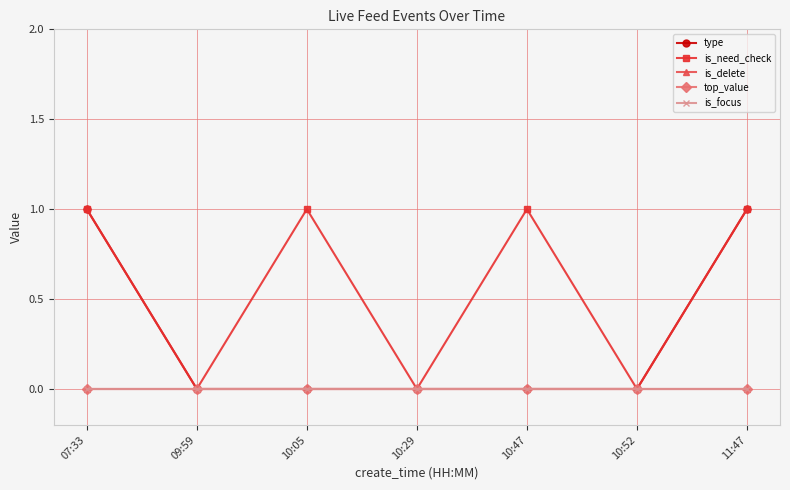

Reading left to right, transcribe all the data shown in this chart.

type: 1	0	0	0	0	0	1
is_need_check: 1	0	1	0	1	0	1
is_delete: 0	0	0	0	0	0	0
top_value: 0	0	0	0	0	0	0
is_focus: 0	0	0	0	0	0	0